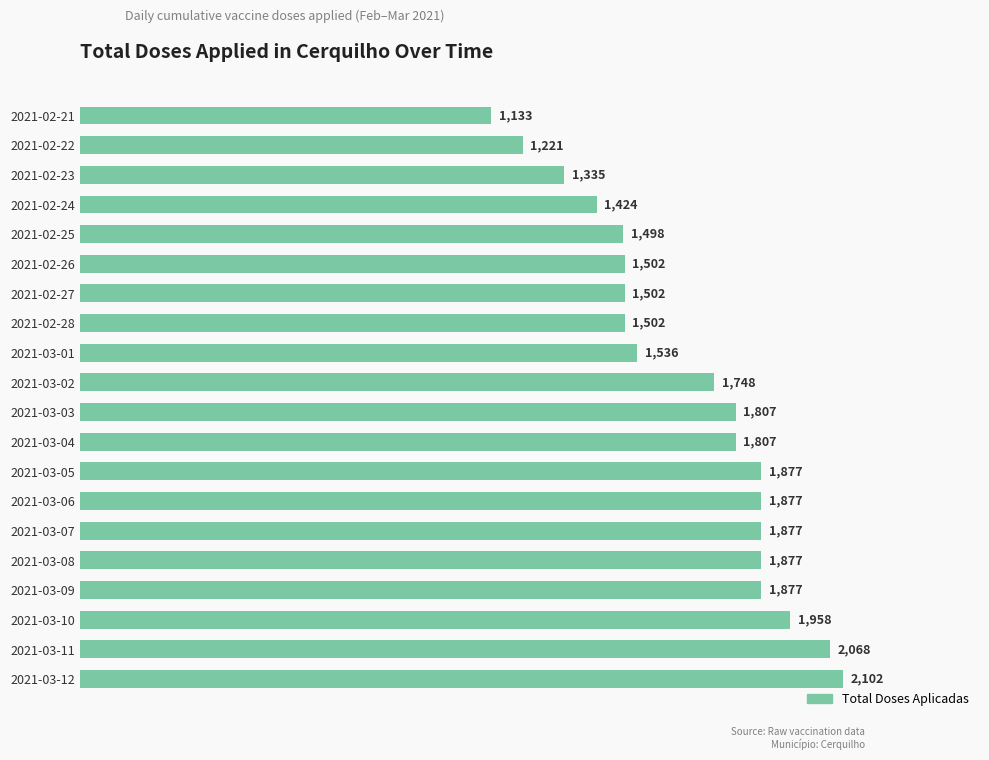

The chart shows a value of 2032 at 2021-02-22. True or false?

False